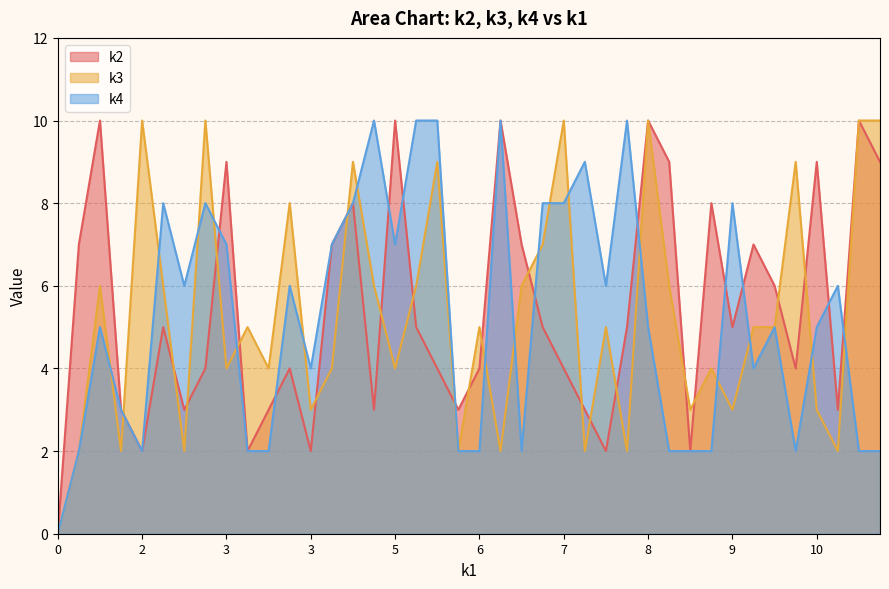

What is the approximate value of k2 at i5?

10